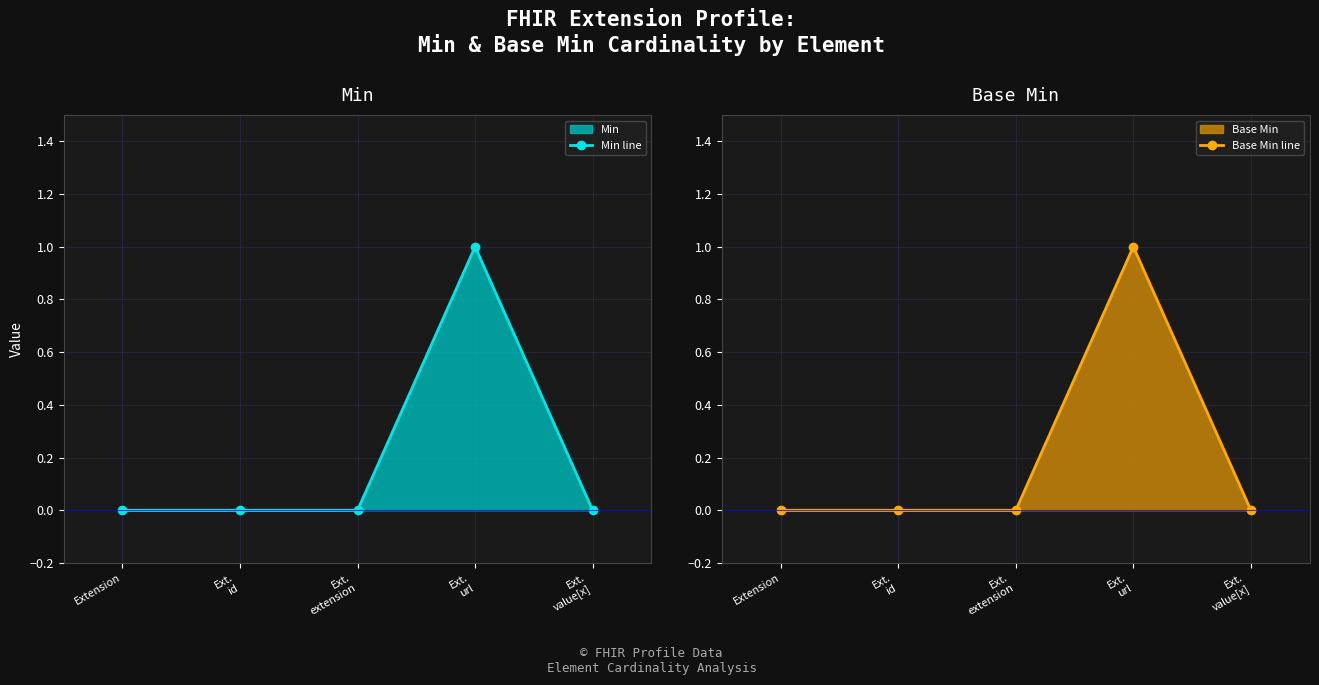

What is the difference between the maximum and minimum values in the Base Min line series?

1